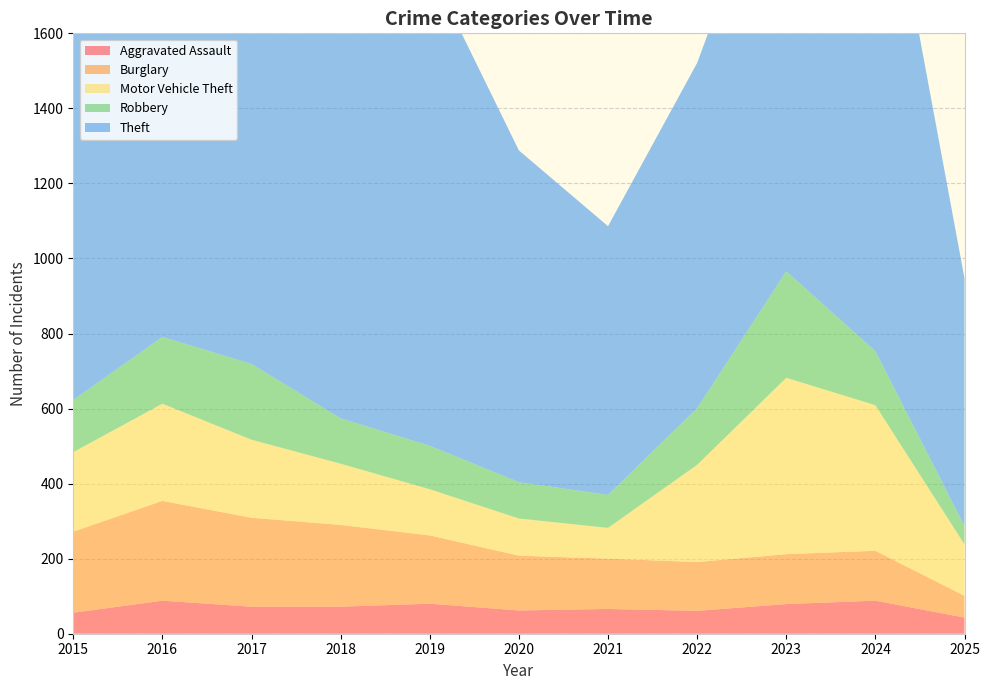

Reading right to left, what are all the values shown in this chart?

Aggravated Assault: 2025=43	2024=88	2023=79	2022=61	2021=66	2020=62	2019=80	2018=72	2017=72	2016=88	2015=56
Burglary: 2025=58	2024=133	2023=133	2022=130	2021=134	2020=146	2019=182	2018=218	2017=237	2016=266	2015=216
Motor Vehicle Theft: 2025=137	2024=388	2023=470	2022=259	2021=82	2020=99	2019=123	2018=163	2017=208	2016=259	2015=212
Robbery: 2025=49	2024=144	2023=284	2022=151	2021=88	2020=97	2019=116	2018=121	2017=202	2016=178	2015=139
Theft: 2025=660	2024=1473	2023=1198	2022=920	2021=716	2020=884	2019=1272	2018=1170	2017=1188	2016=1151	2015=1041